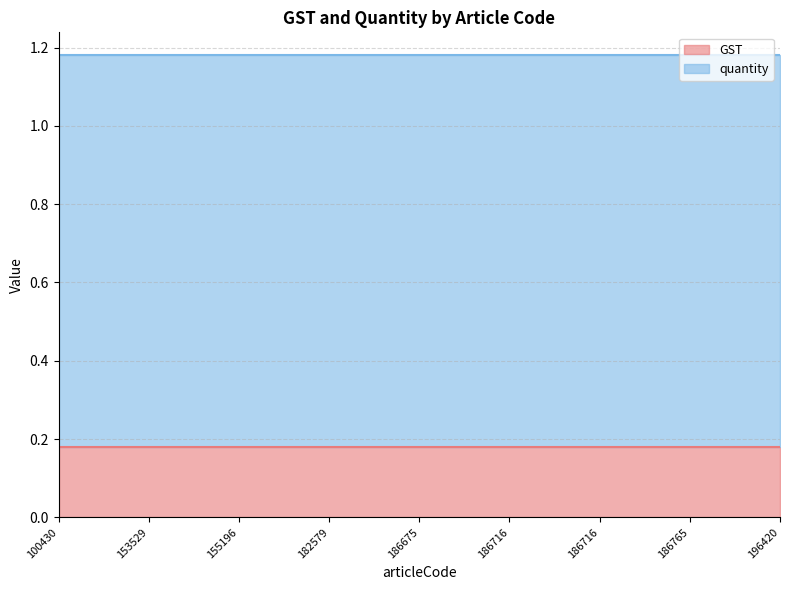

True or false: quantity has a value of 1.0 at 182579.

True